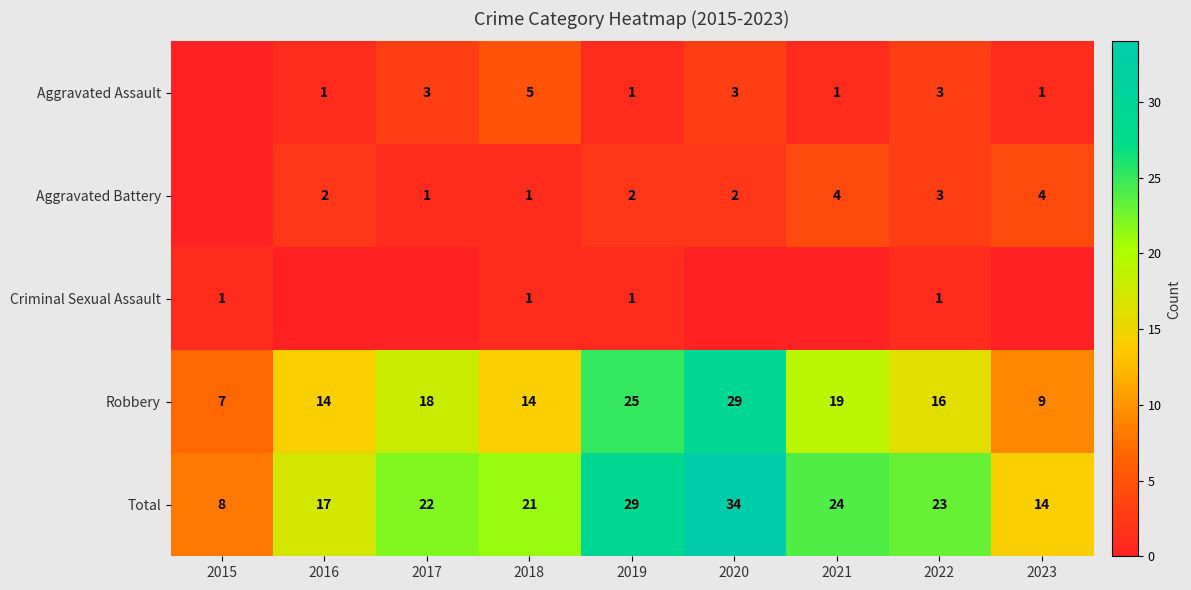

What is the maximum value for Robbery?

29